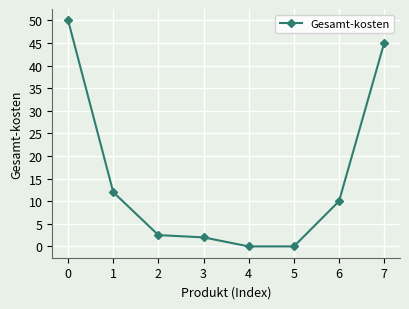

What is the sum of all values?

121.5